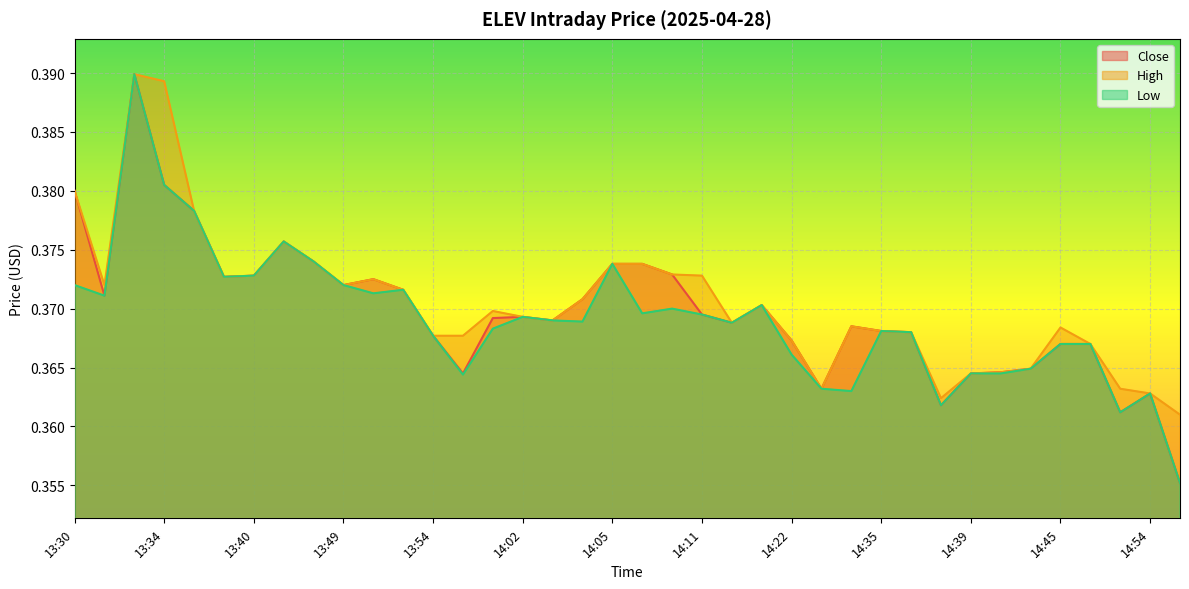

Does the chart display data point markers on the line(s)?

No